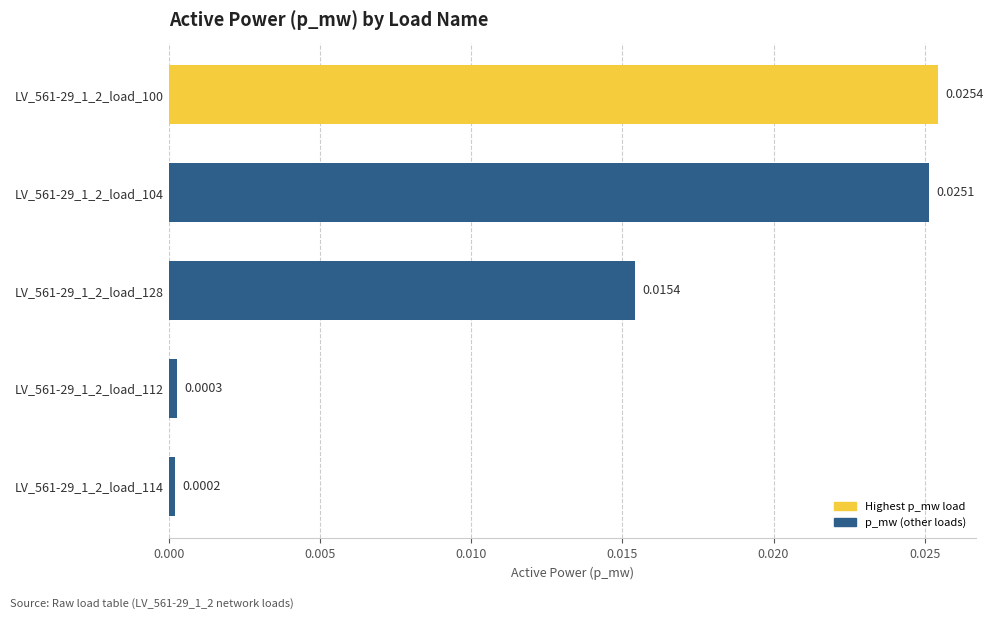

Which has a higher value, LV_561-29_1_2_load_112 or LV_561-29_1_2_load_104?

LV_561-29_1_2_load_104